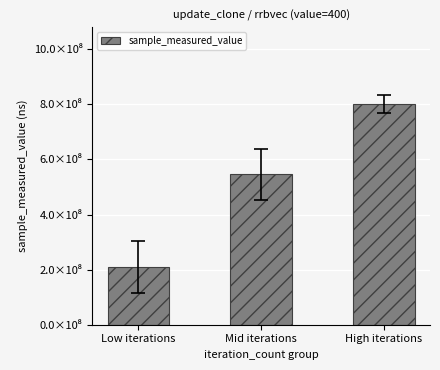

What is the average value?

518261815.5